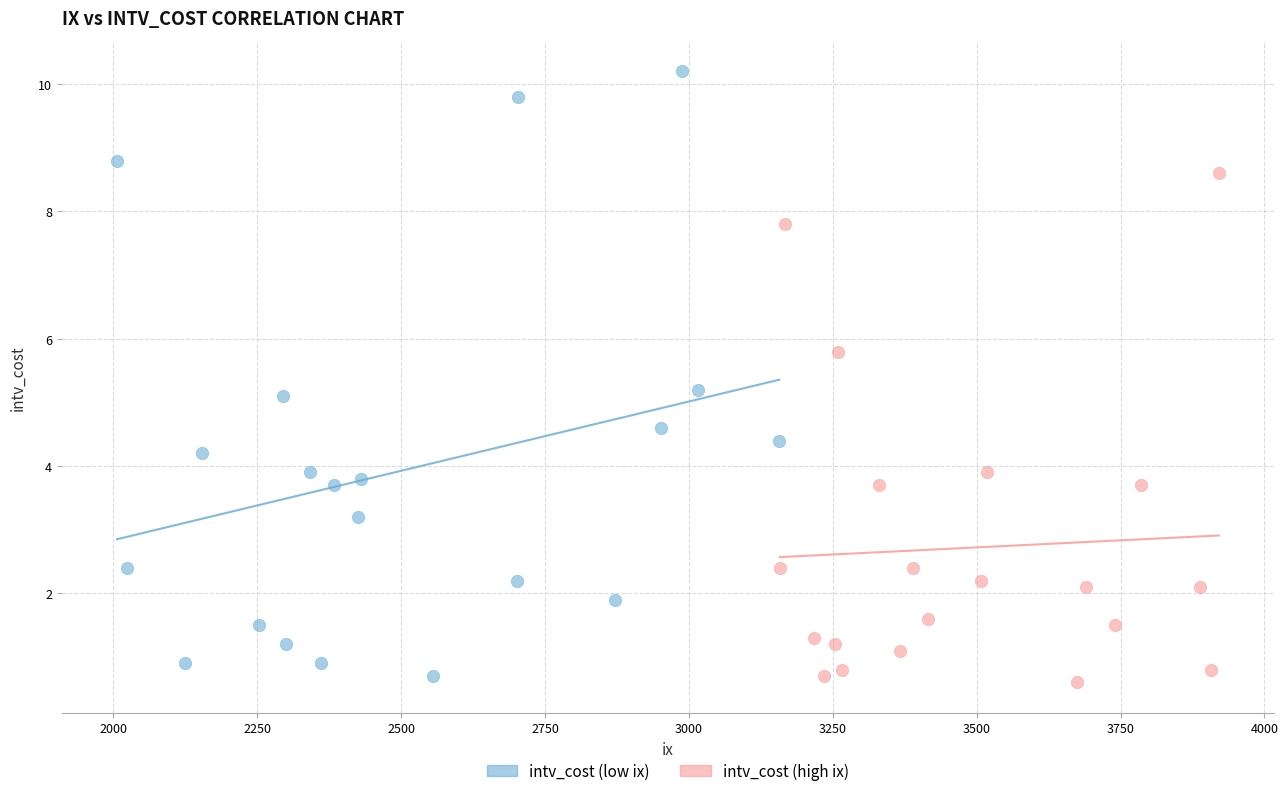

Which series contains the highest Y value?

intv_cost (low ix)